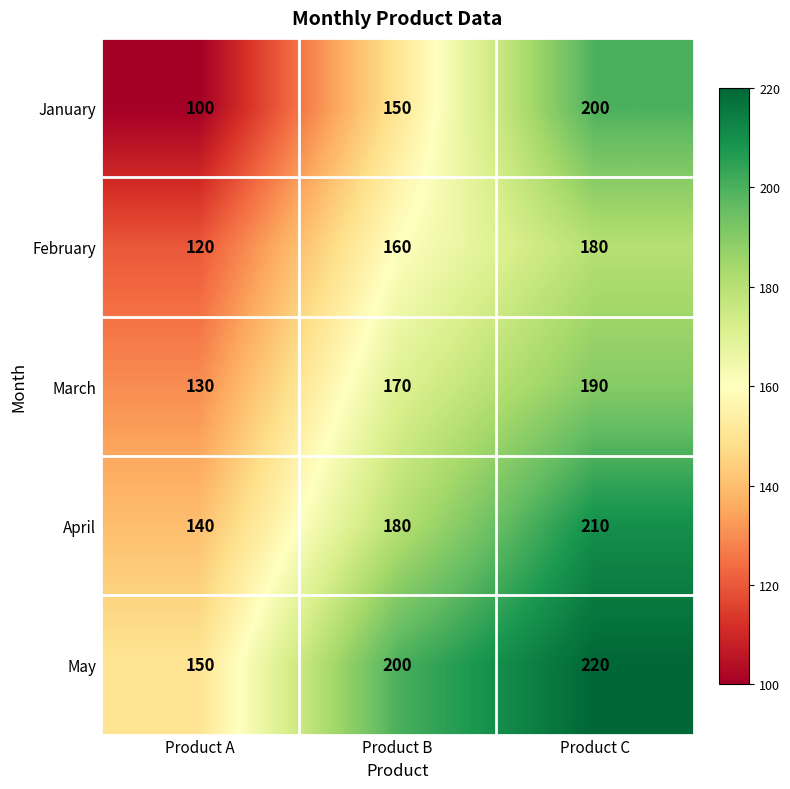

Which series has the largest total across all categories?

May